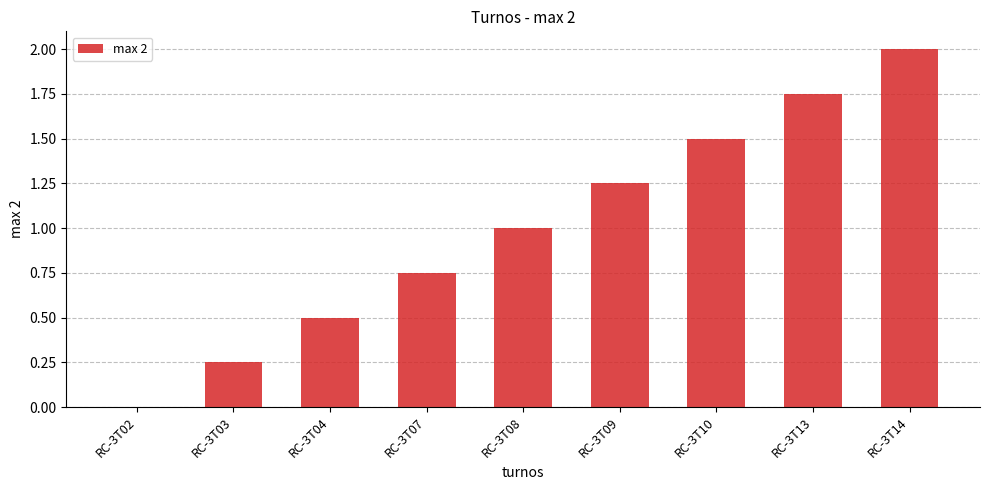

Is it true that the value at RC-3T04 is 0.5?

True